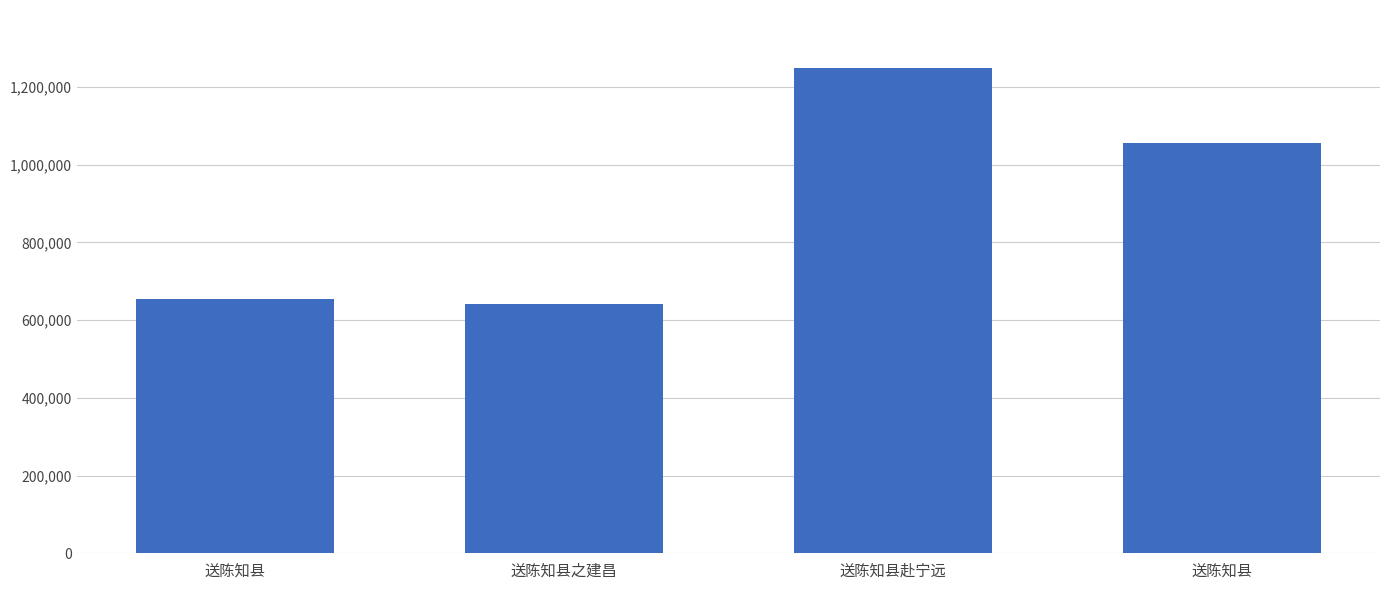

Rank the categories by value from highest to lowest.

送陈知县赴宁远, 送陈知县, 送陈知县, 送陈知县之建昌